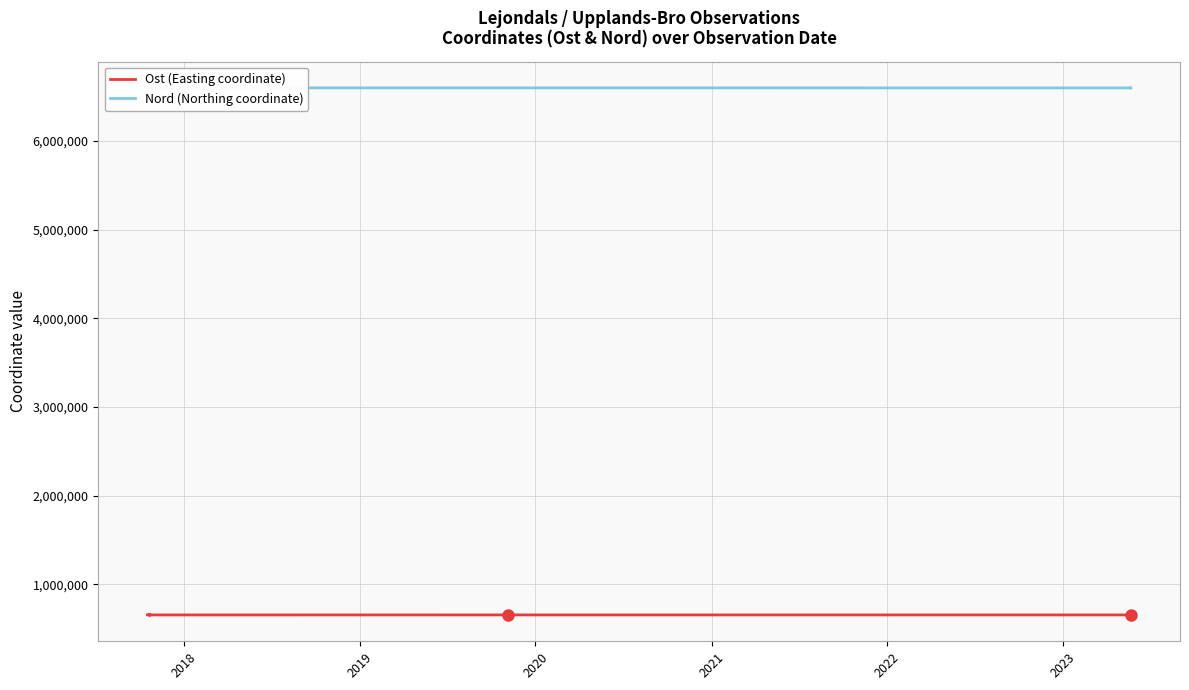

True or false: Ost (Easting coordinate) has more than 2 points higher than both neighbors.

True